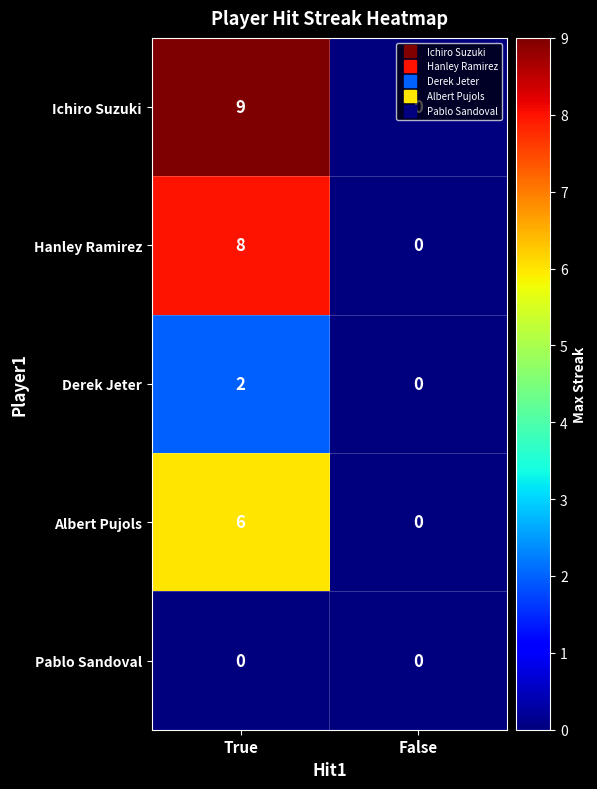

The Albert Pujols series shows -2 at False. True or false?

False